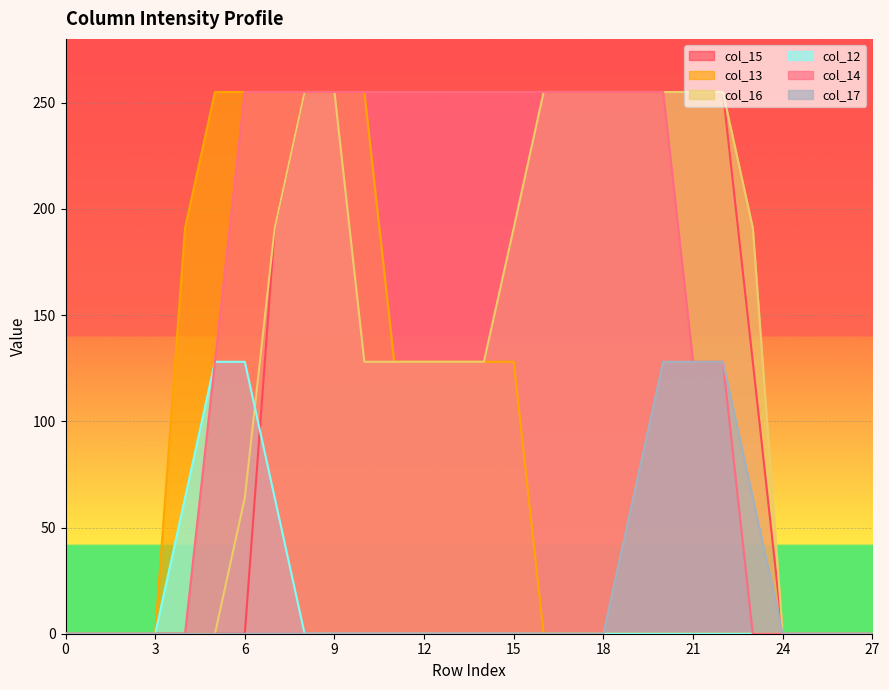

Reading left to right, transcribe all the data shown in this chart.

col_15: 0	0	0	0	0	0	0	191	255	255	255	255	255	255	255	255	255	255	255	255	255	255	255	128	0	0	0	0
col_13: 0	0	0	0	191	255	255	255	255	255	255	128	128	128	128	128	0	0	0	0	0	0	0	0	0	0	0	0
col_16: 0	0	0	0	0	0	64	191	255	255	128	128	128	128	128	191	255	255	255	255	255	255	255	191	0	0	0	0
col_12: 0	0	0	0	64	128	128	64	0	0	0	0	0	0	0	0	0	0	0	0	0	0	0	0	0	0	0	0
col_14: 0	0	0	0	0	128	255	255	255	255	255	255	255	255	255	255	255	255	255	255	255	128	128	0	0	0	0	0
col_17: 0	0	0	0	0	0	0	0	0	0	0	0	0	0	0	0	0	0	0	64	128	128	128	64	0	0	0	0